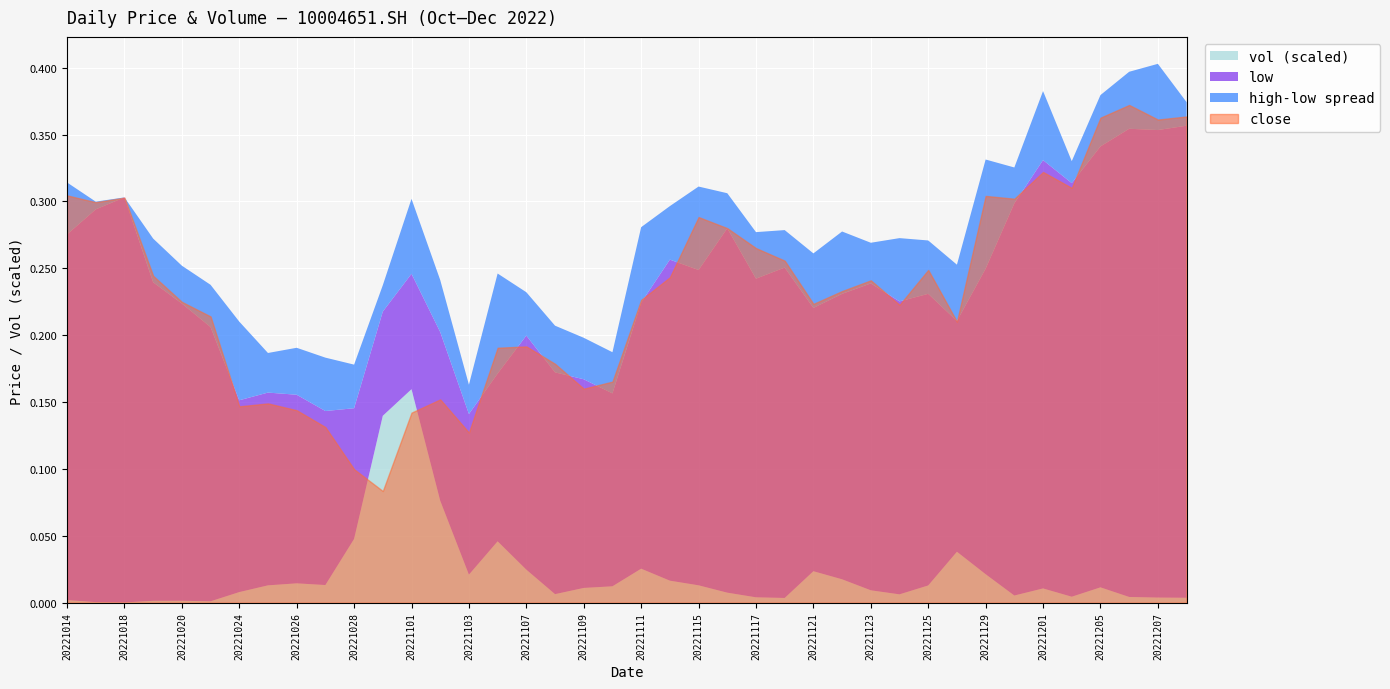

What is the maximum value for close?

0.4